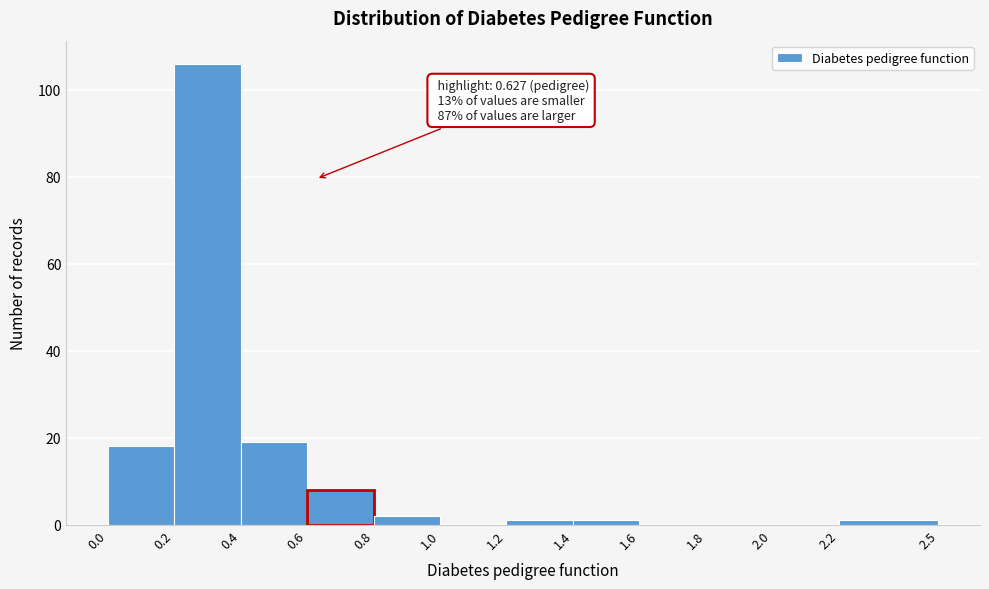

Which range on the x-axis has the tallest bar?

0.2 to 0.4